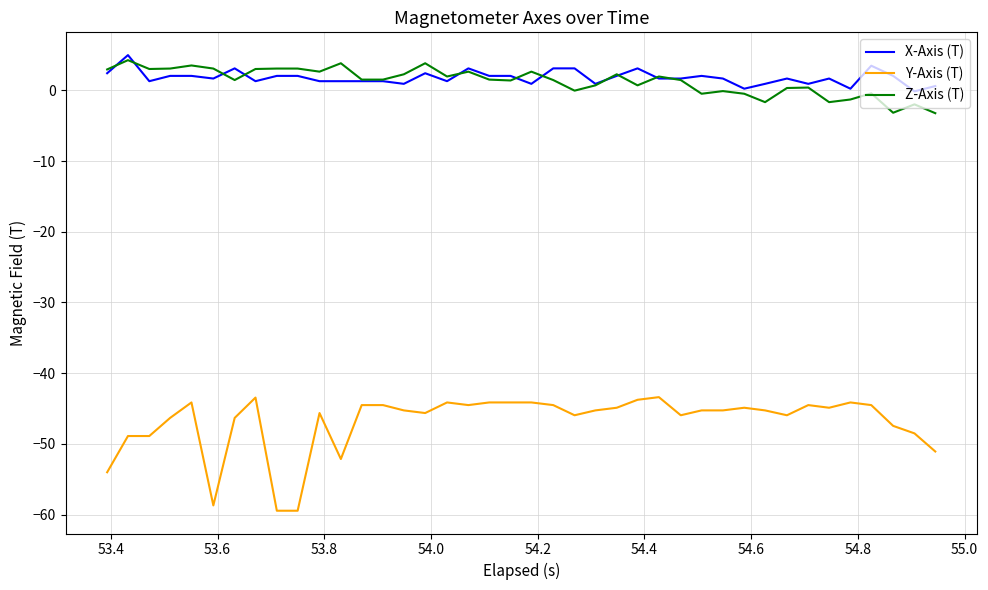

What is the maximum value shown in the chart?

5.0